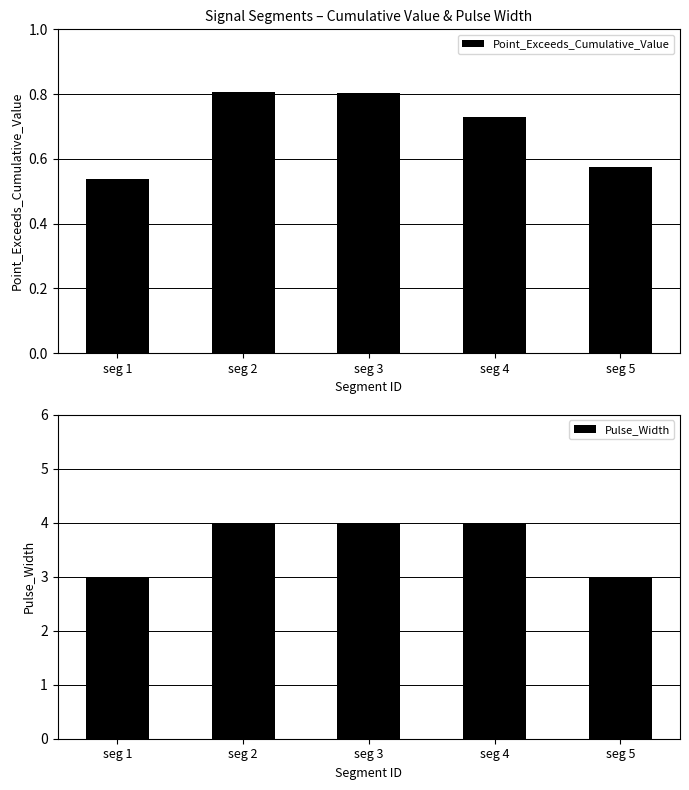

Which series has the widest spread of values?

Pulse_Width